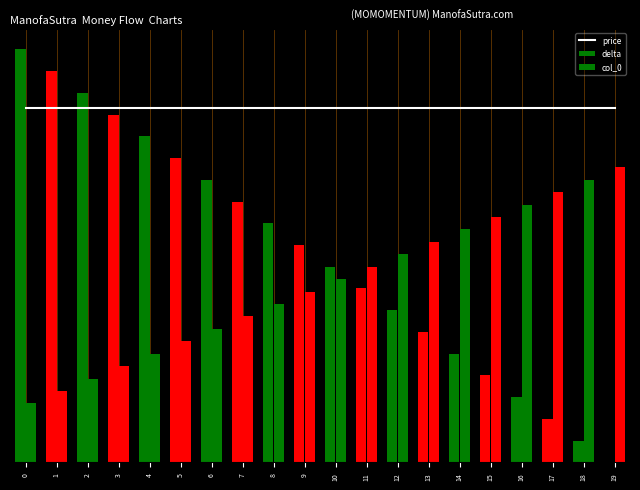

List the labels in order of col_0 value, smallest first.

0, 1, 2, 3, 4, 5, 6, 7, 8, 9, 10, 11, 12, 13, 14, 15, 16, 17, 18, 19